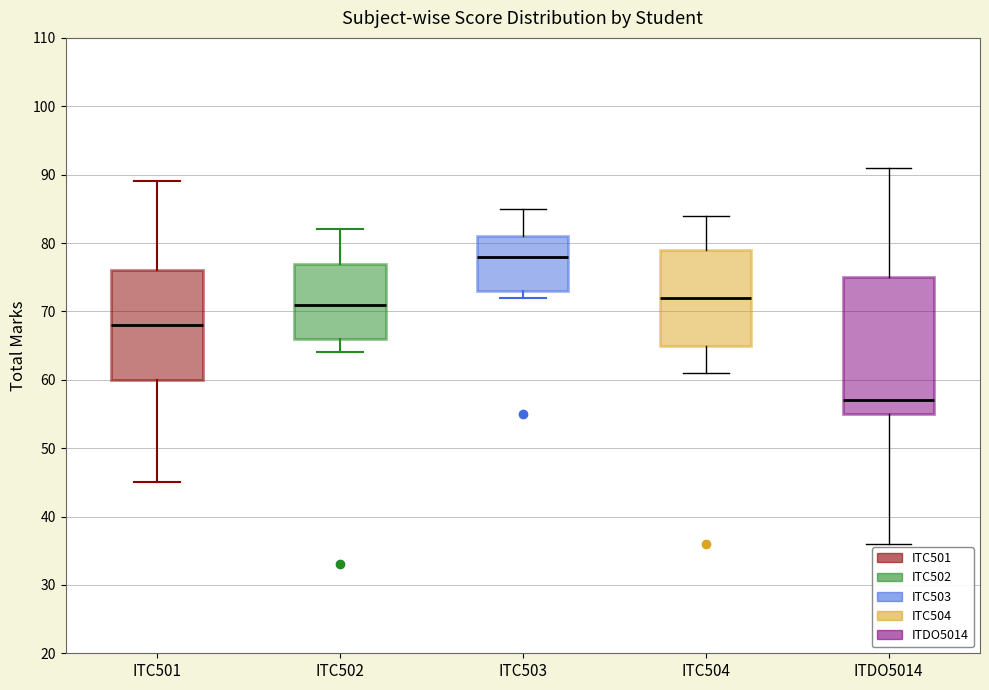

Where does the median line of the box for ITC501 sit on the y-axis? The values are not printed on the chart, so give them approximately, as read against the axis.

68